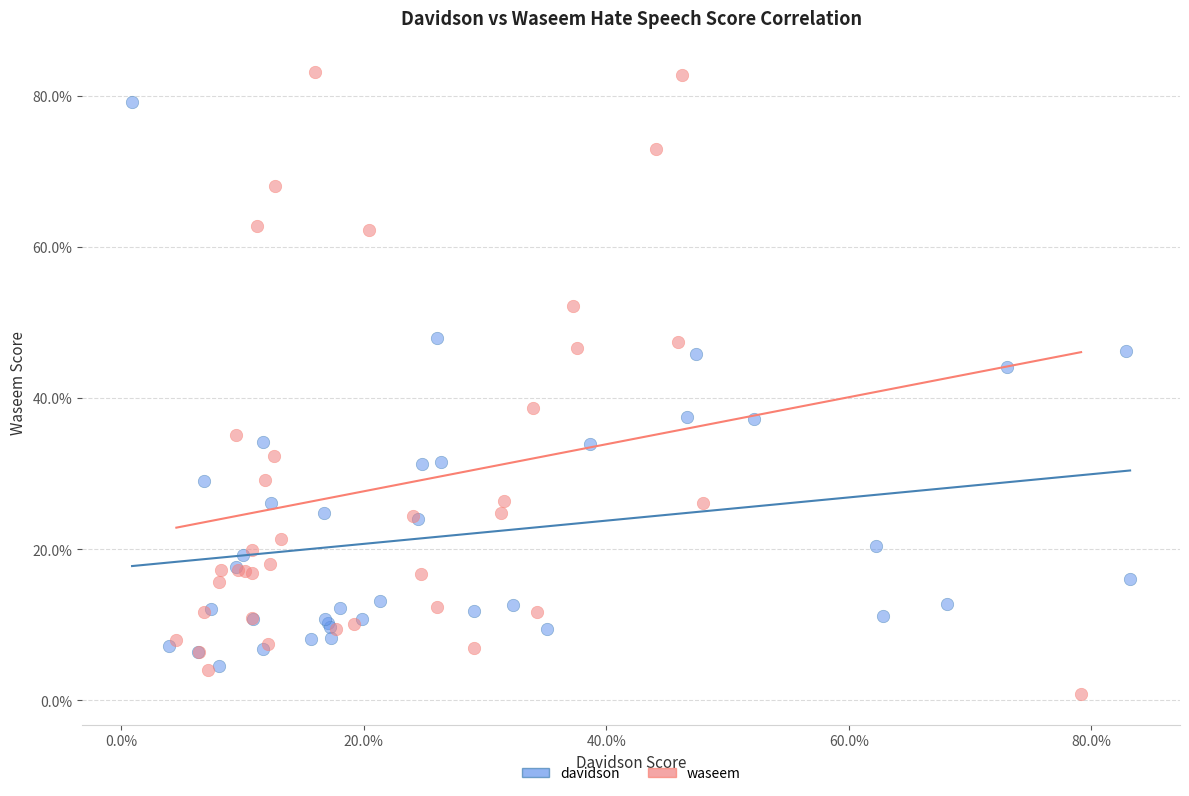

What are all the series names shown in the legend?

davidson, waseem